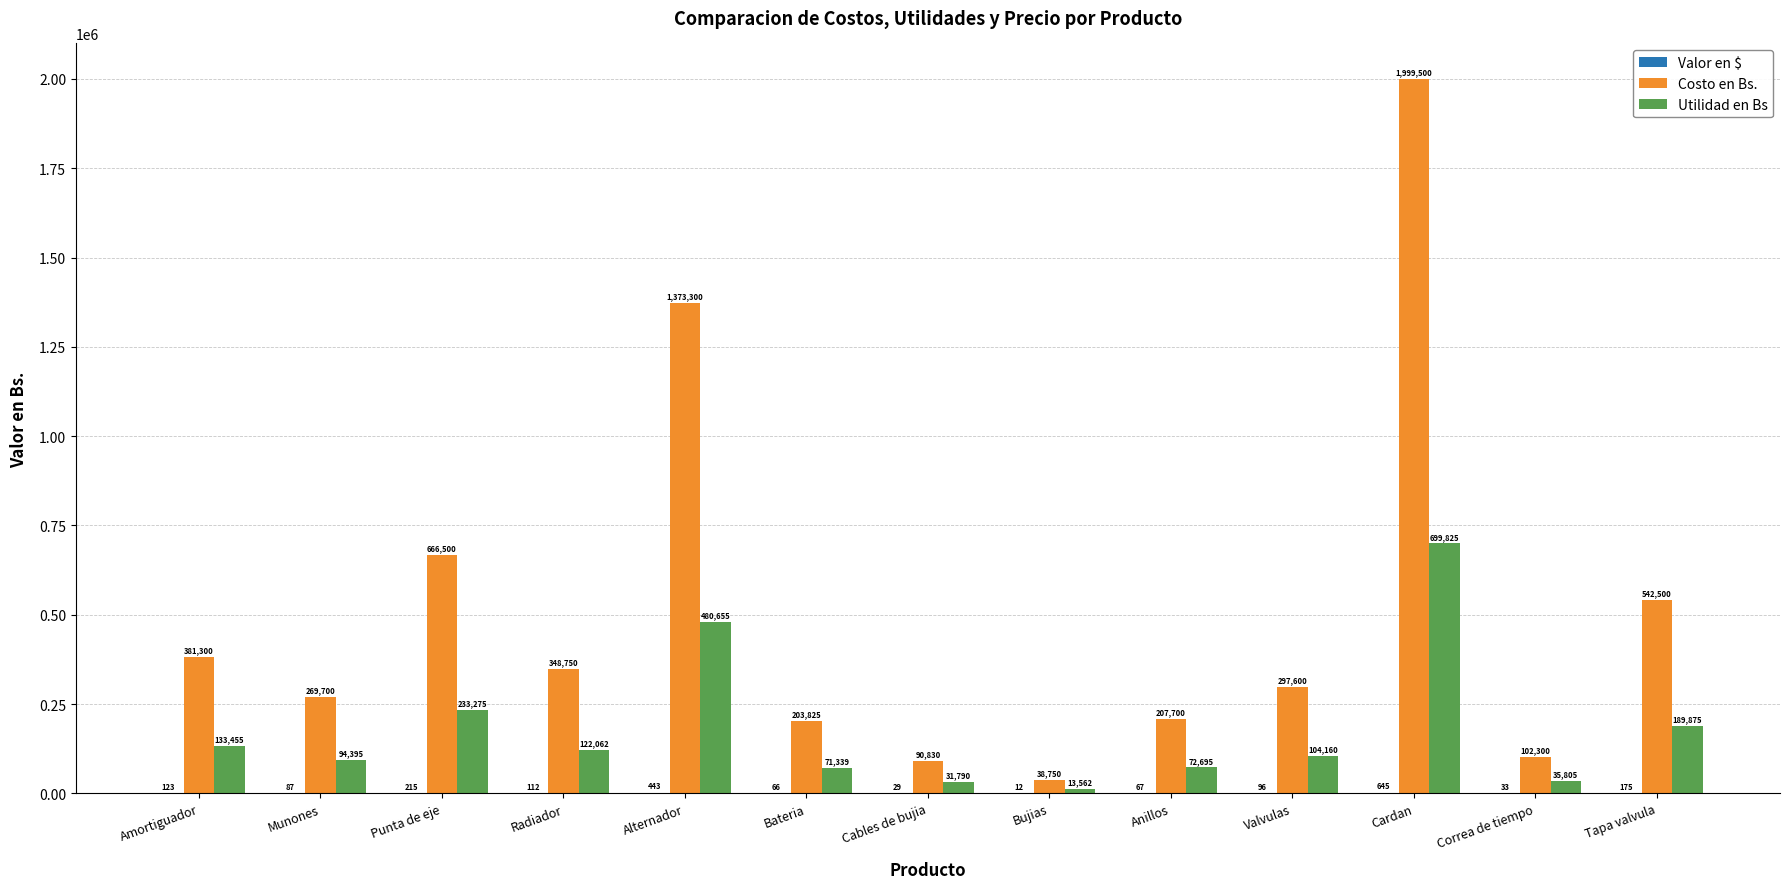

What is the spread (max minus min) of values at Anillos?

207633.0